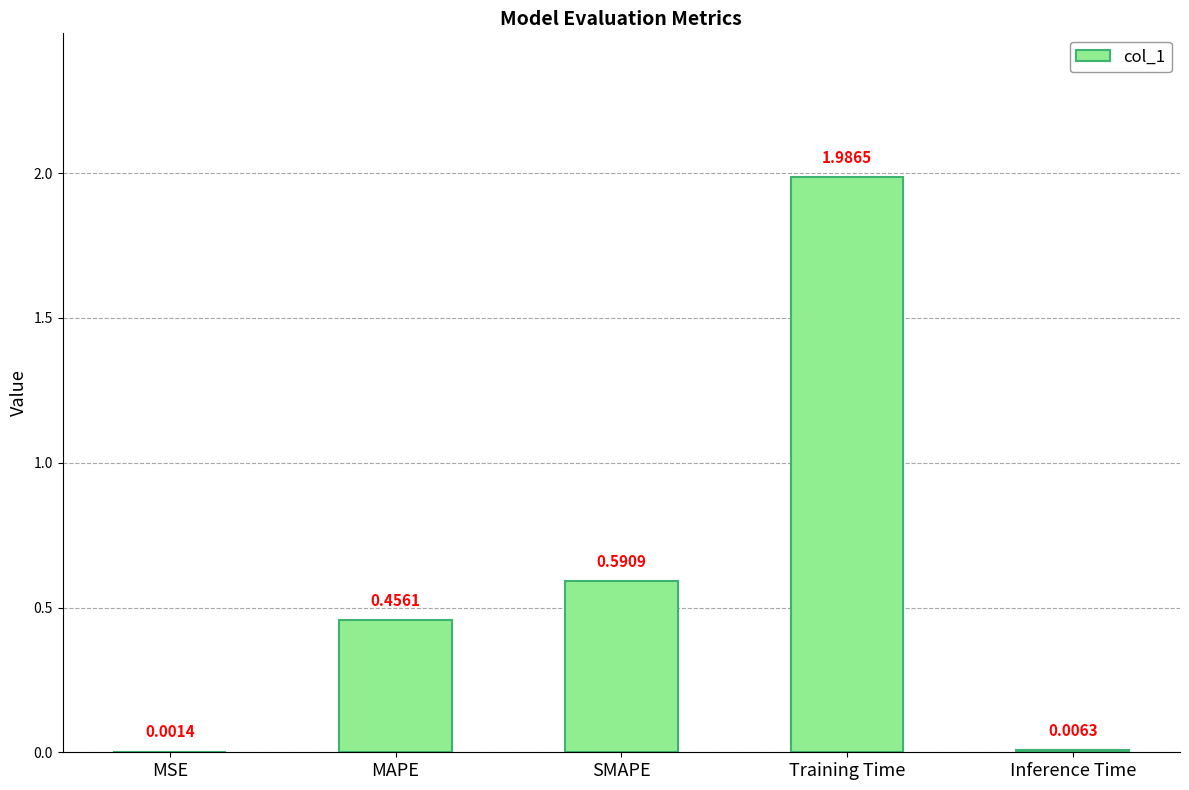

What is the sum of all values?

3.0